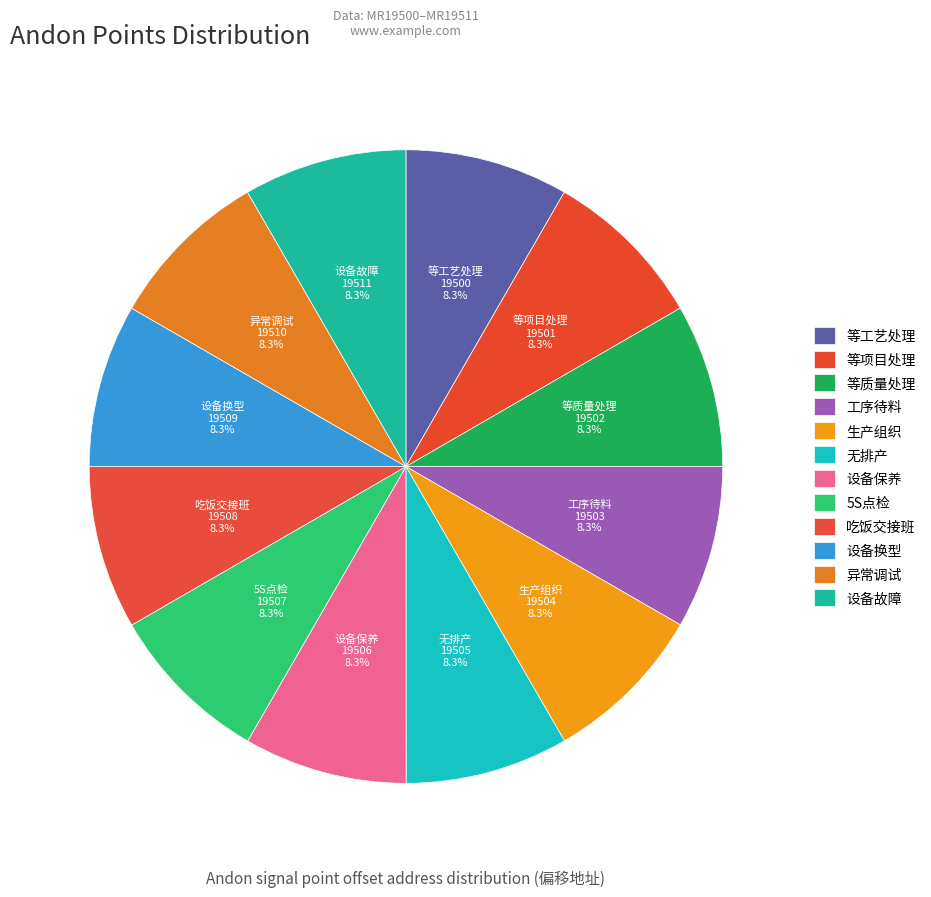

How many slices are in this pie chart?

12